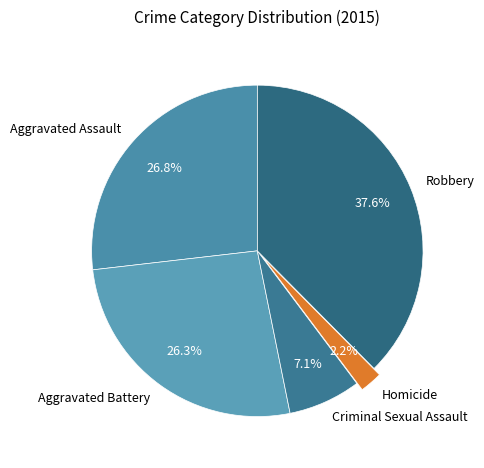

Approximately how many times larger is the value at Aggravated Battery compared to Criminal Sexual Assault?

3.7